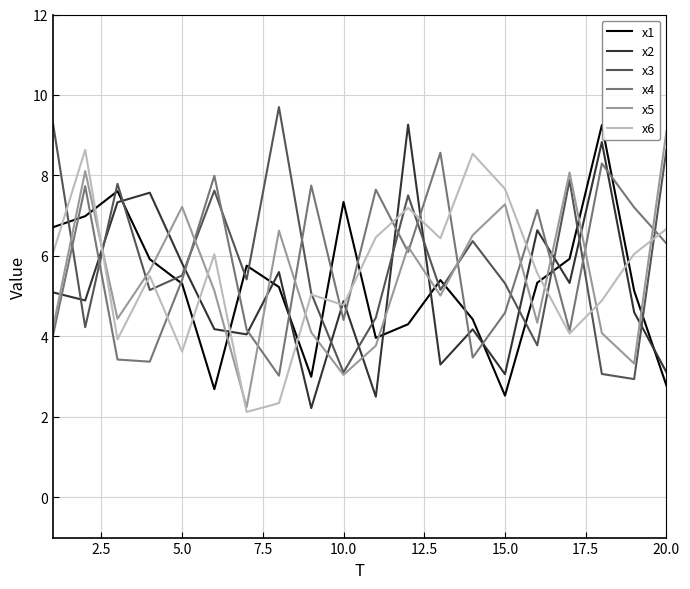

What are all the series names shown in the legend?

x1, x2, x3, x4, x5, x6